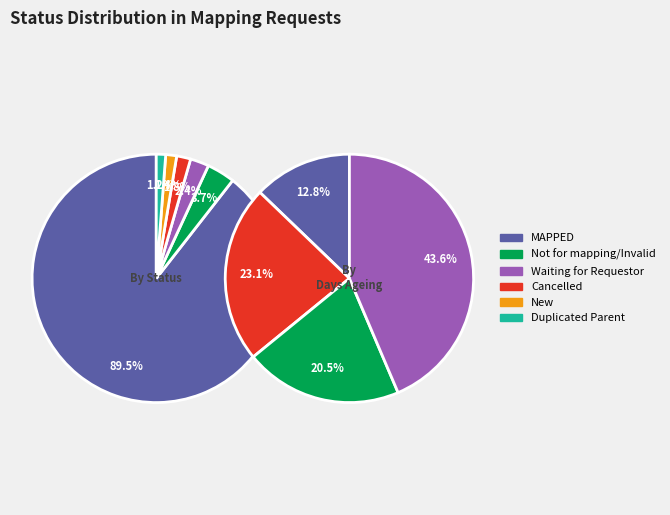

To the nearest percent, what is the difference between the largest and smallest slice percentages?

88%